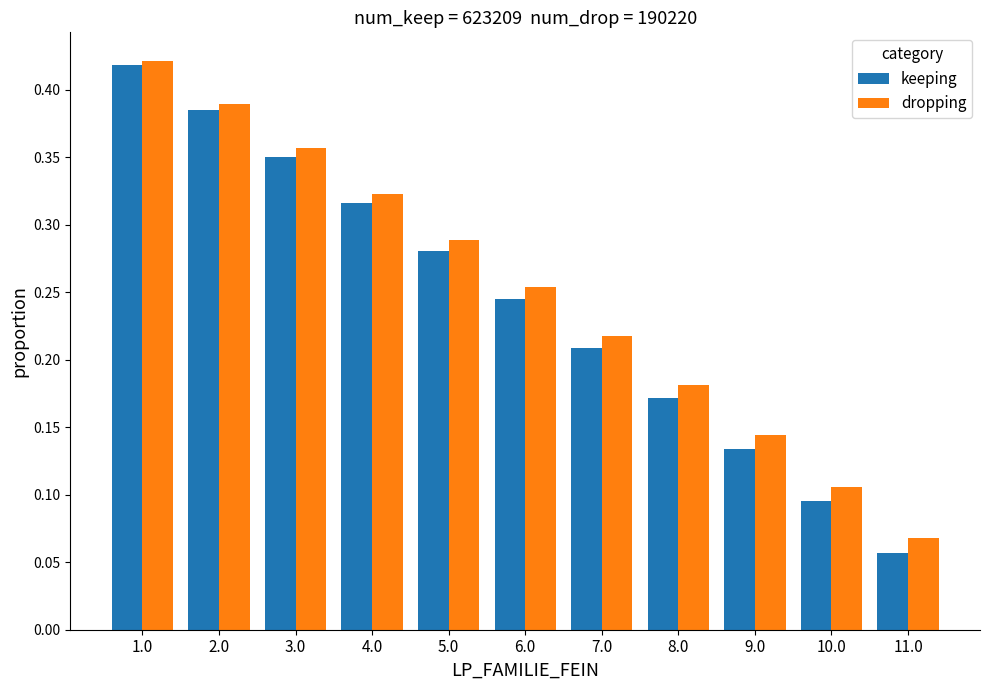

The dropping series shows 0.3 at 8.0. True or false?

False